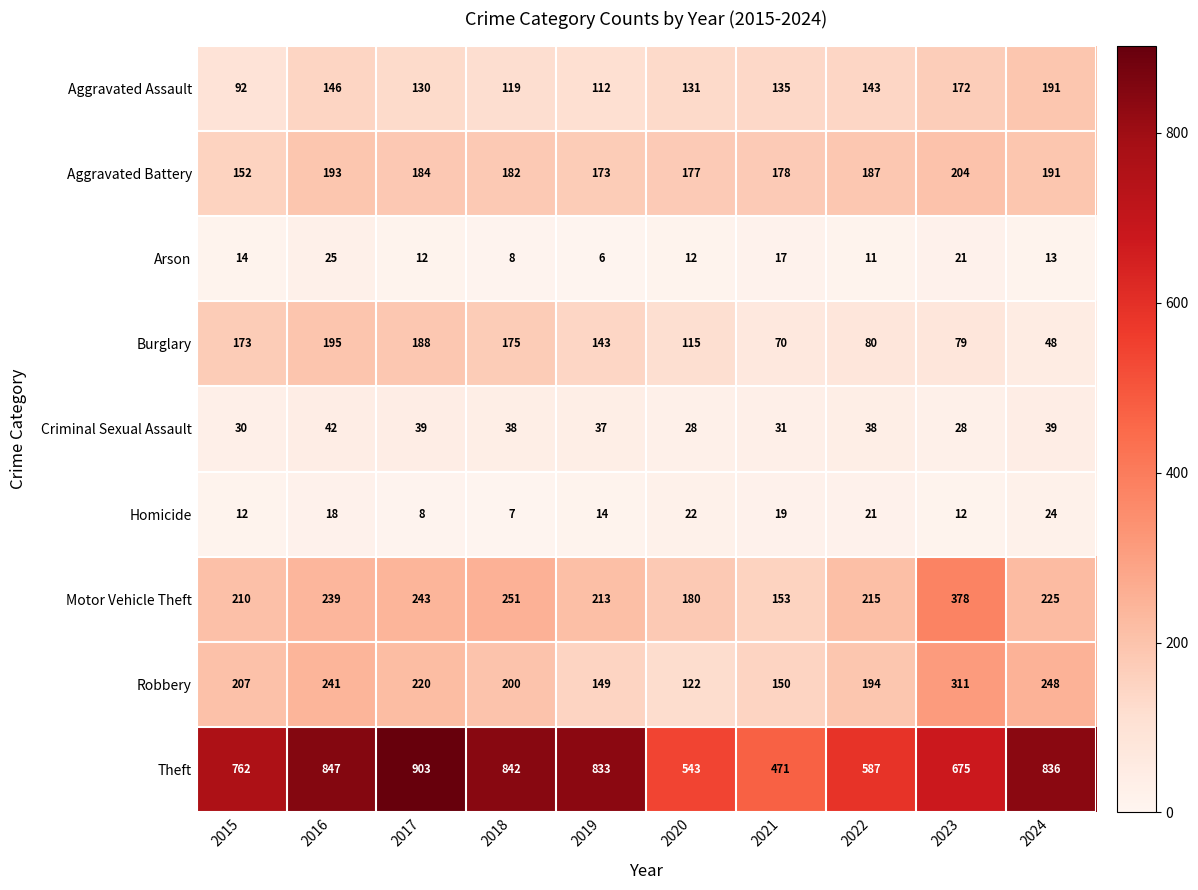

Which series changed the most between 2016 and 2021?

Theft